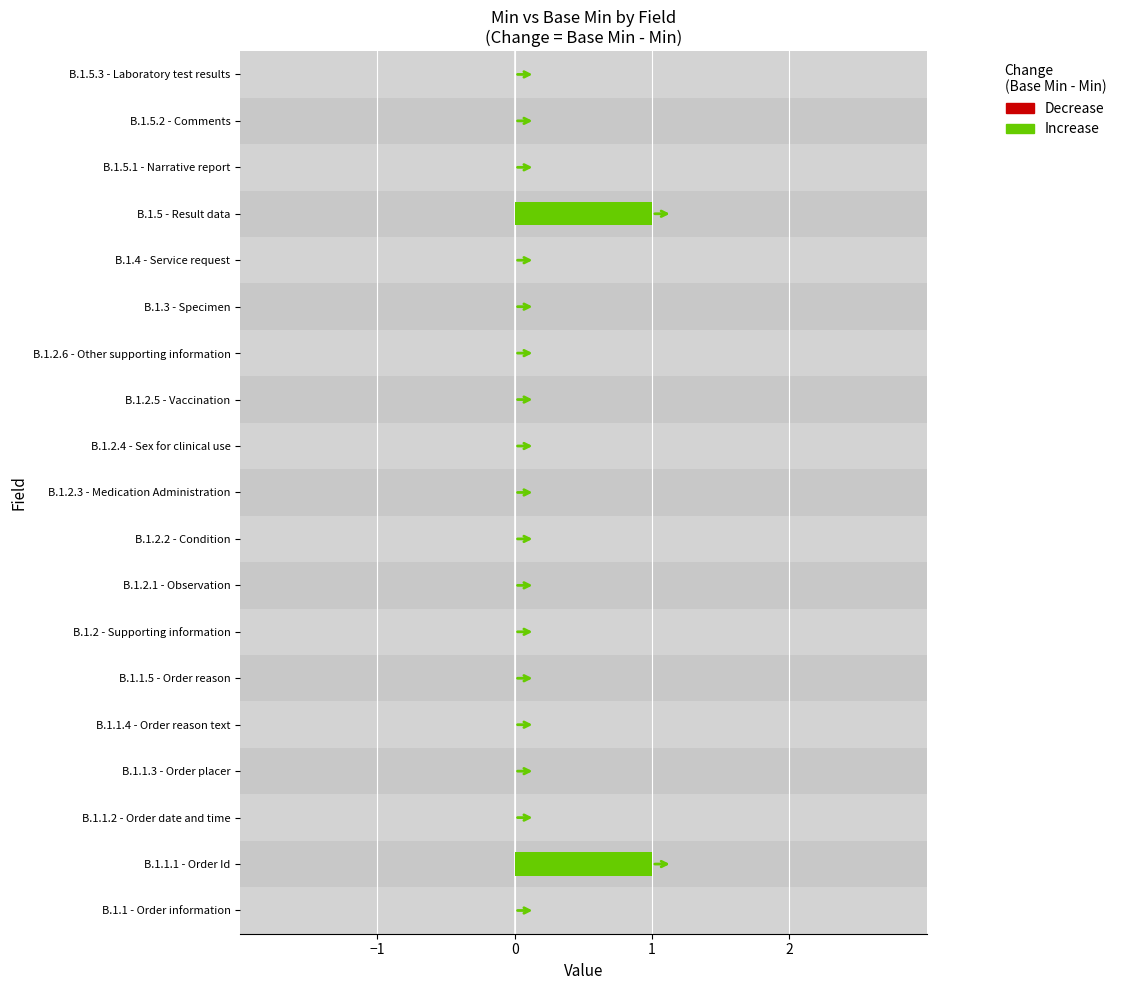

The value of Base Min at B.1.3 - Specimen is 1. True or false?

False